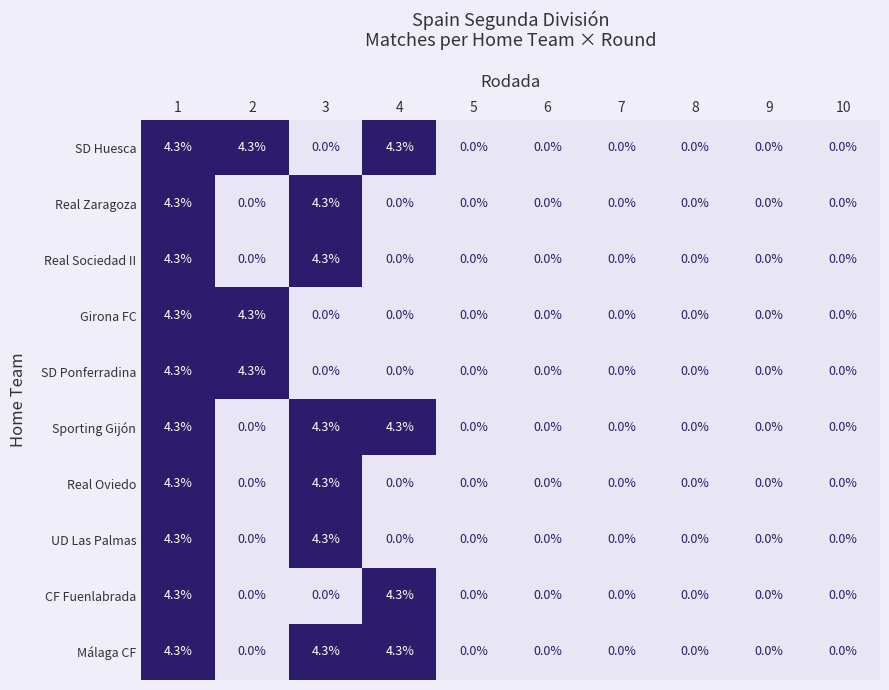

At which category is the sum across all series the highest?

1